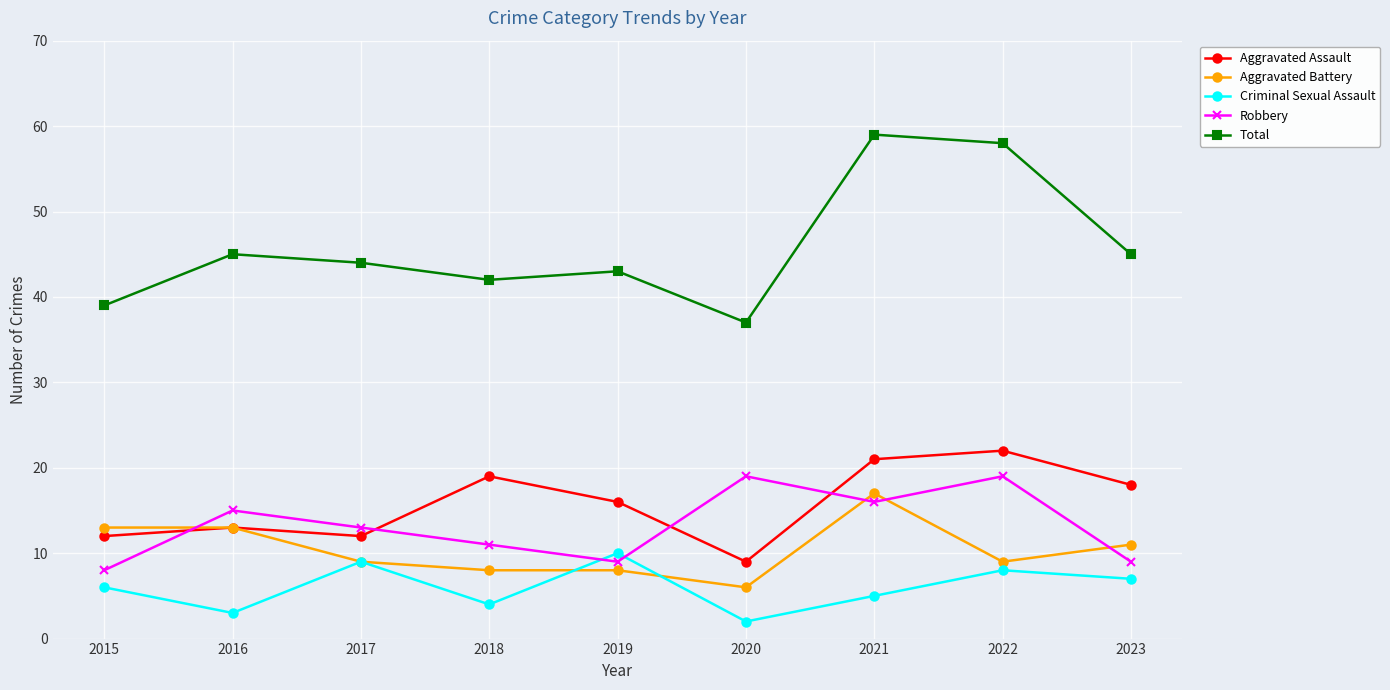

Reading left to right, extract all data points from this chart.

Aggravated Assault: 12	13	12	19	16	9	21	22	18
Aggravated Battery: 13	13	9	8	8	6	17	9	11
Criminal Sexual Assault: 6	3	9	4	10	2	5	8	7
Robbery: 8	15	13	11	9	19	16	19	9
Total: 39	45	44	42	43	37	59	58	45